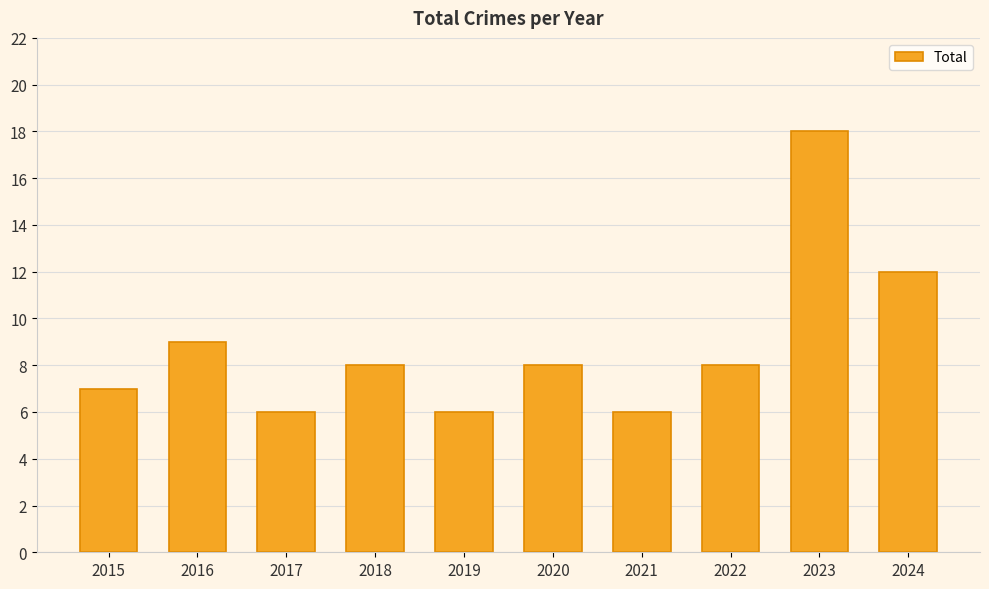

True or false: the data shows 10 at 2019.

False